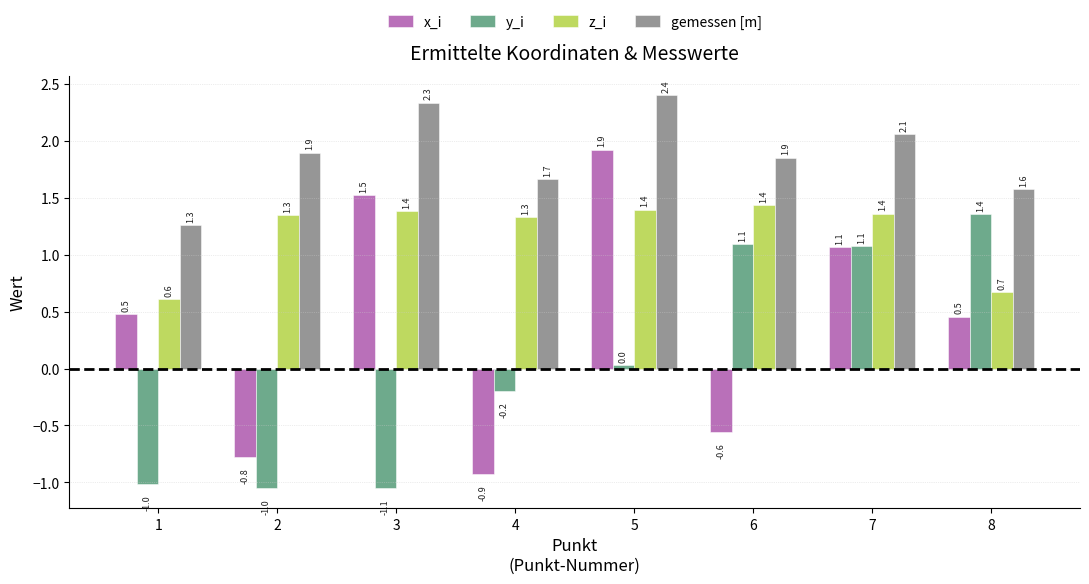

What is the total value across all series at 5?

5.7